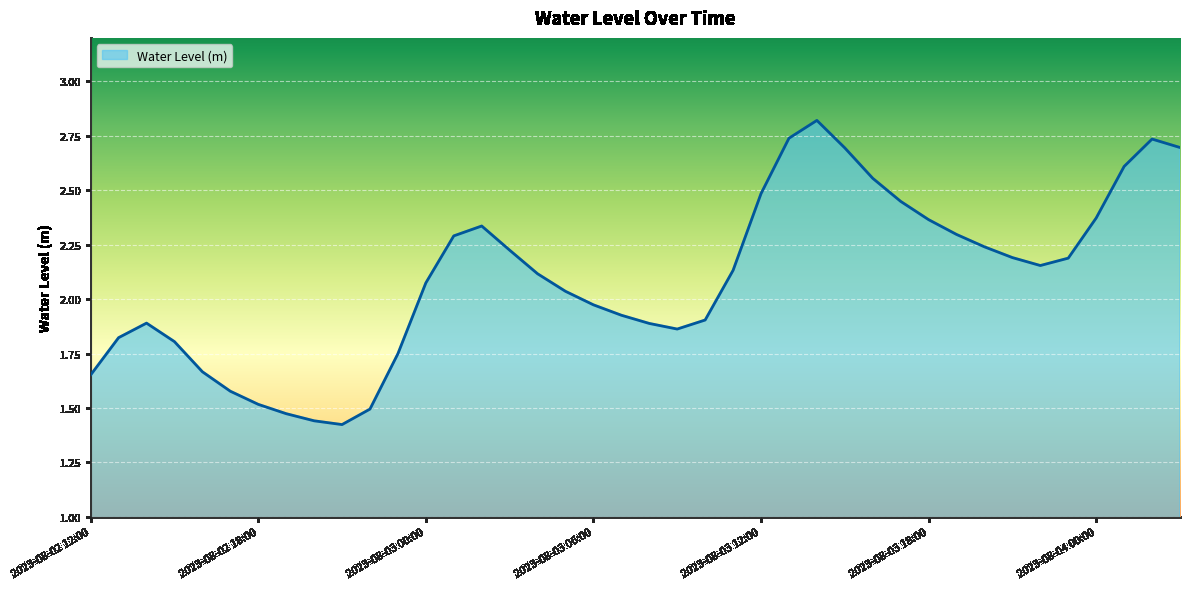

What is the greatest value displayed?

2.8